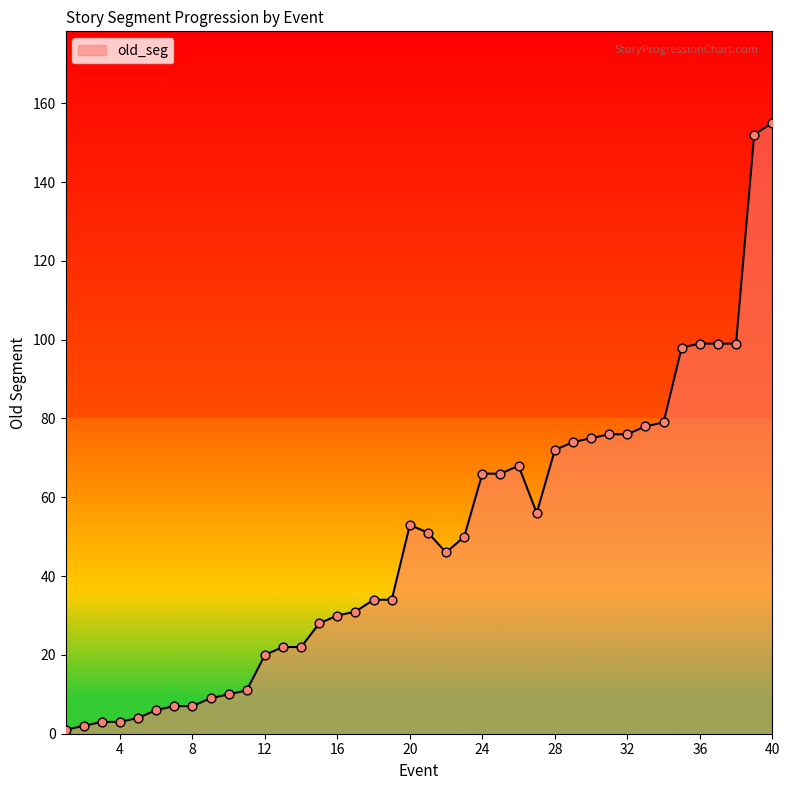

What is the greatest value displayed?

155